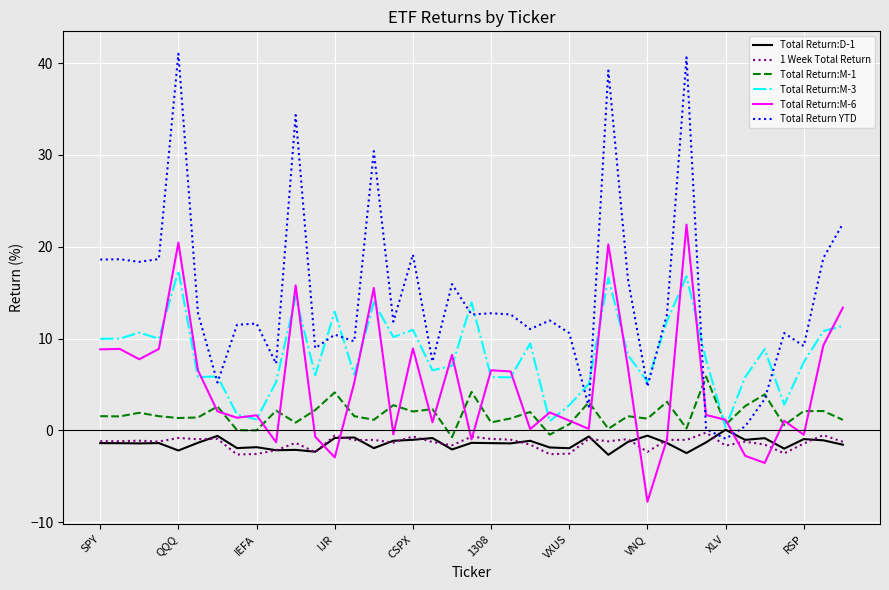

Which series has the largest total across all categories?

Total Return YTD